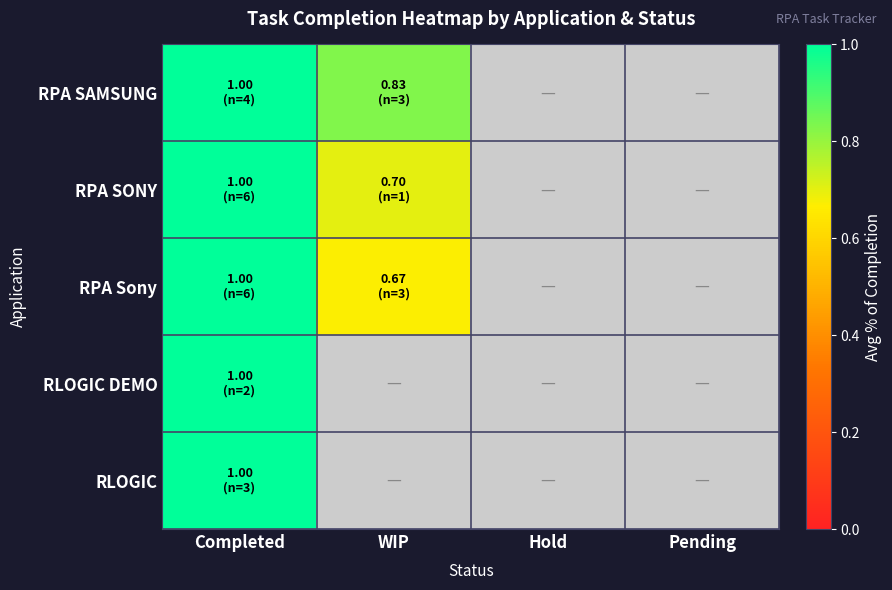

Rank the series at Completed from highest to lowest value.

RPA SAMSUNG, RPA SONY, RPA Sony, RLOGIC DEMO, RLOGIC